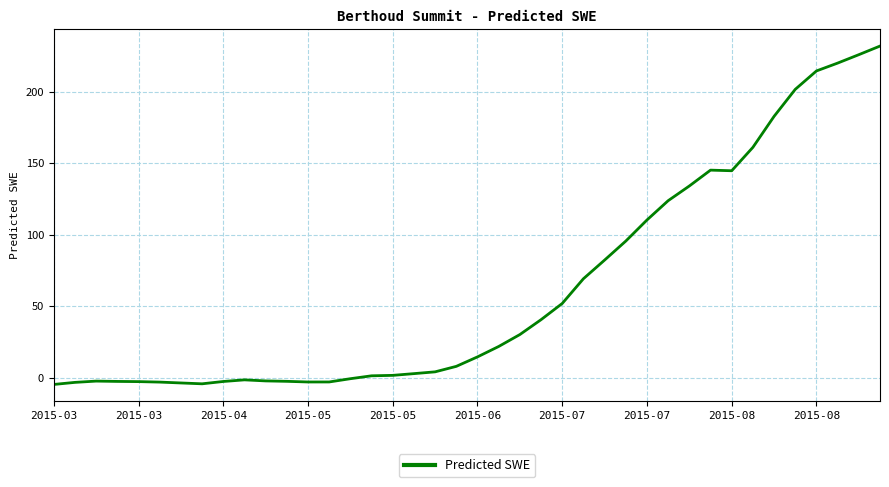

What is the average value?

61.9